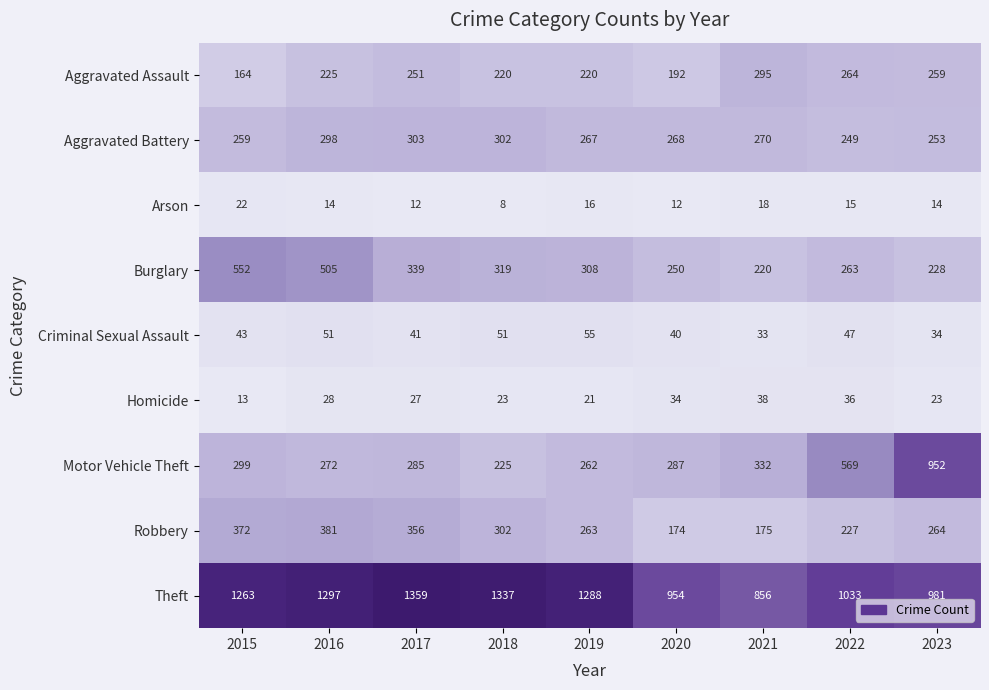

Which series changed the most between 2018 and 2019?

Theft